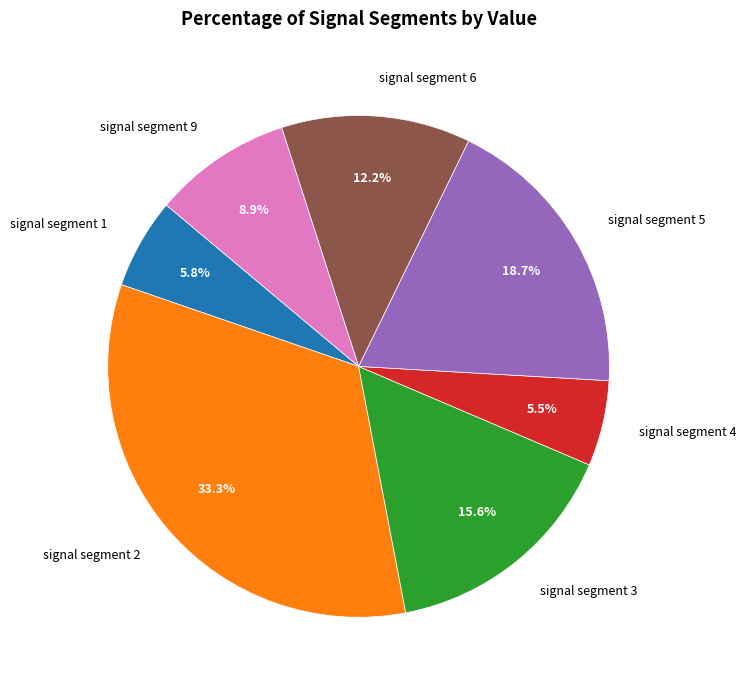

Does signal segment 2 represent more than half of the total?

No